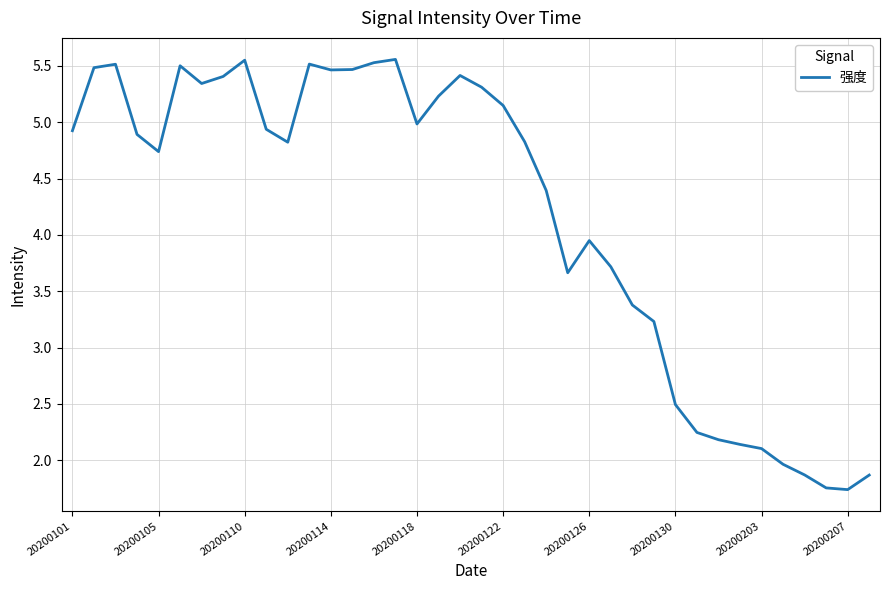

How many lines are shown in the chart?

1